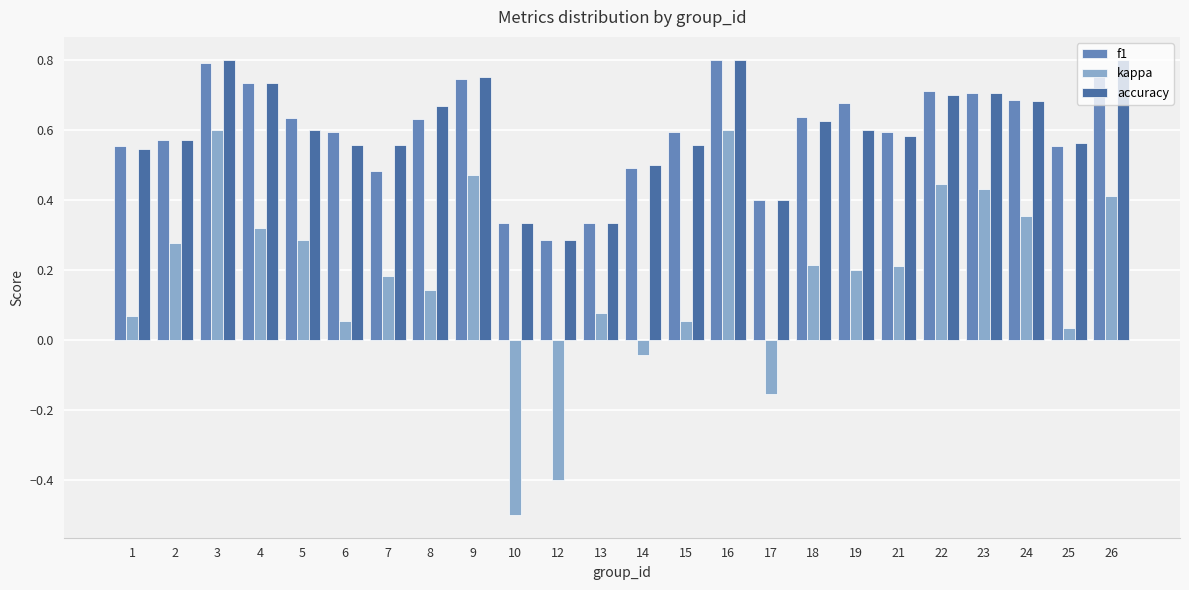

At how many categories does at least one series exceed 0?

24